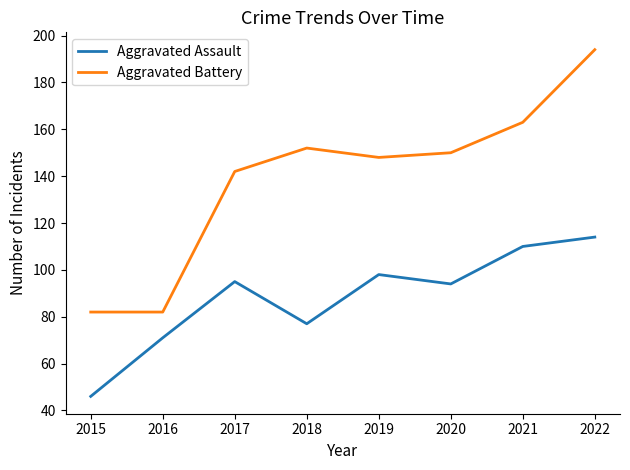

Rank the series by their maximum value, from highest to lowest.

Aggravated Battery, Aggravated Assault